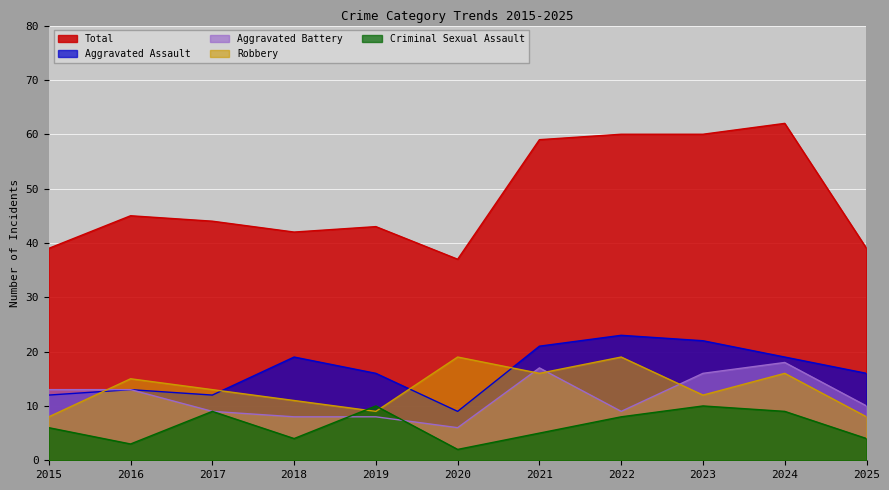

How many values in the Aggravated Battery series exceed 10?

5